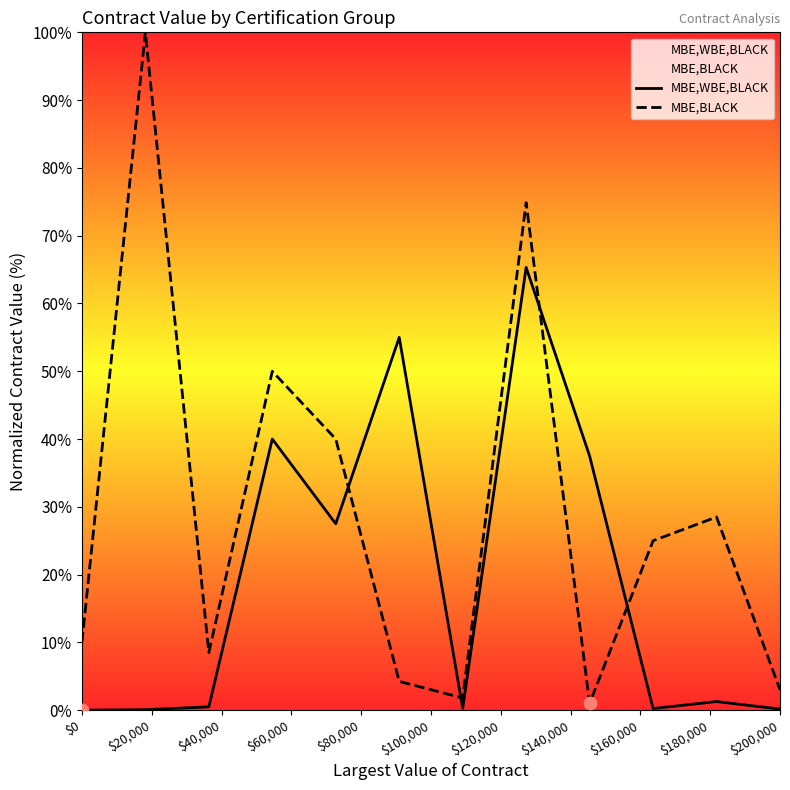

Which series has the largest total across all categories?

MBE,BLACK